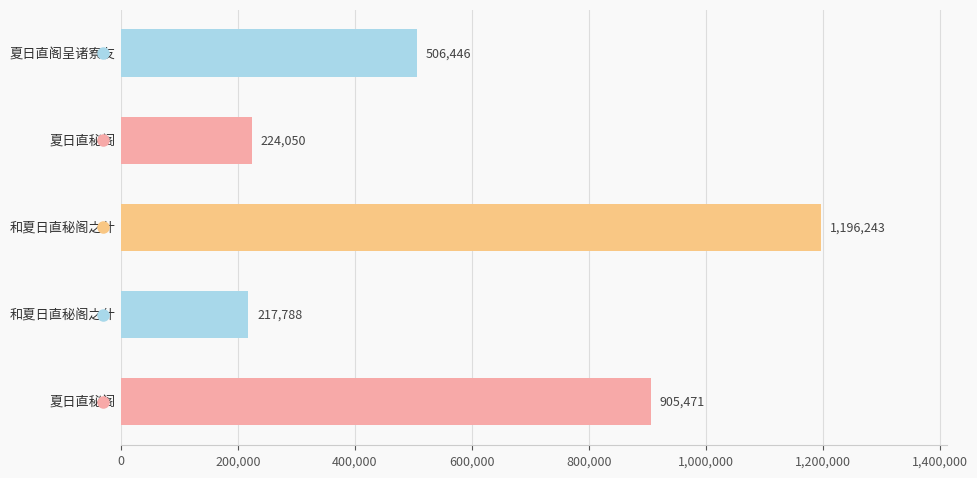

What is the maximum value shown in the chart?

1196243